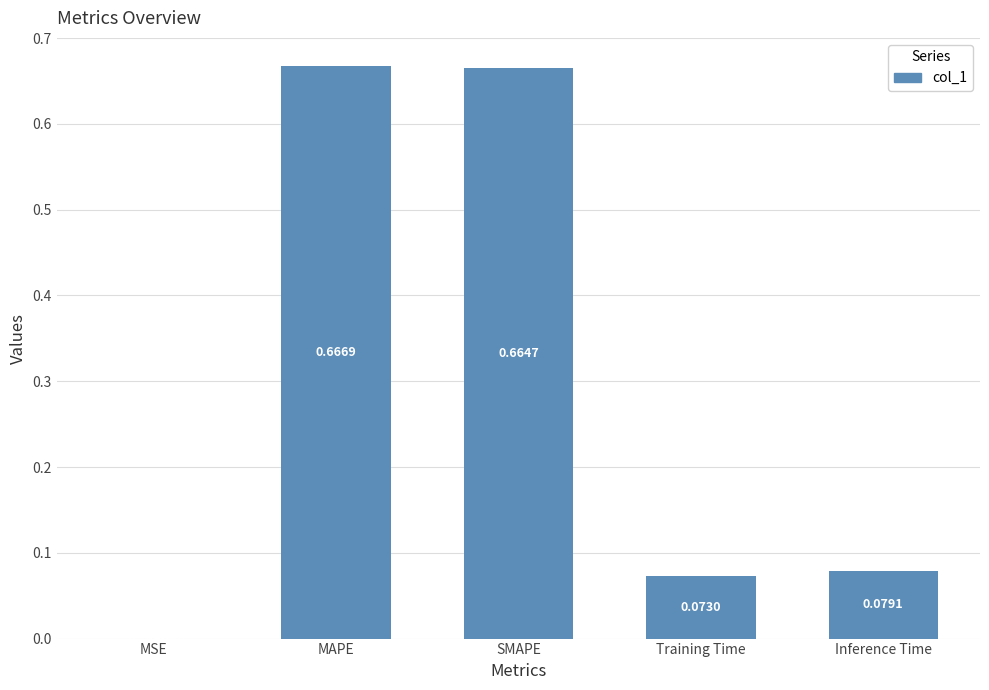

At which category does the chart reach its peak across all series?

MAPE